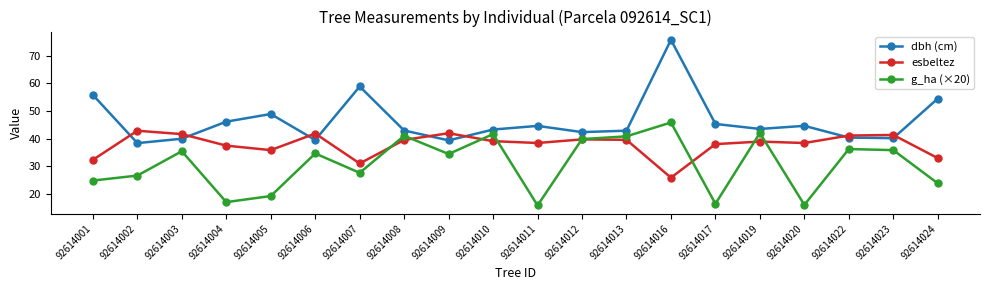

Between which two adjacent categories do g_ha (×20) and esbeltez first intersect?

92614007 and 92614008